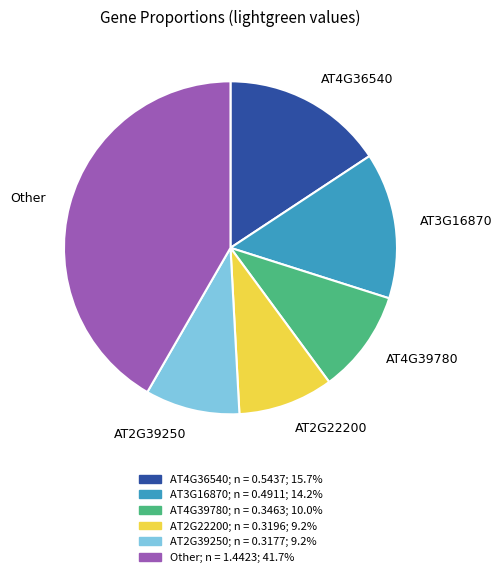

Does any single category account for the majority?

No